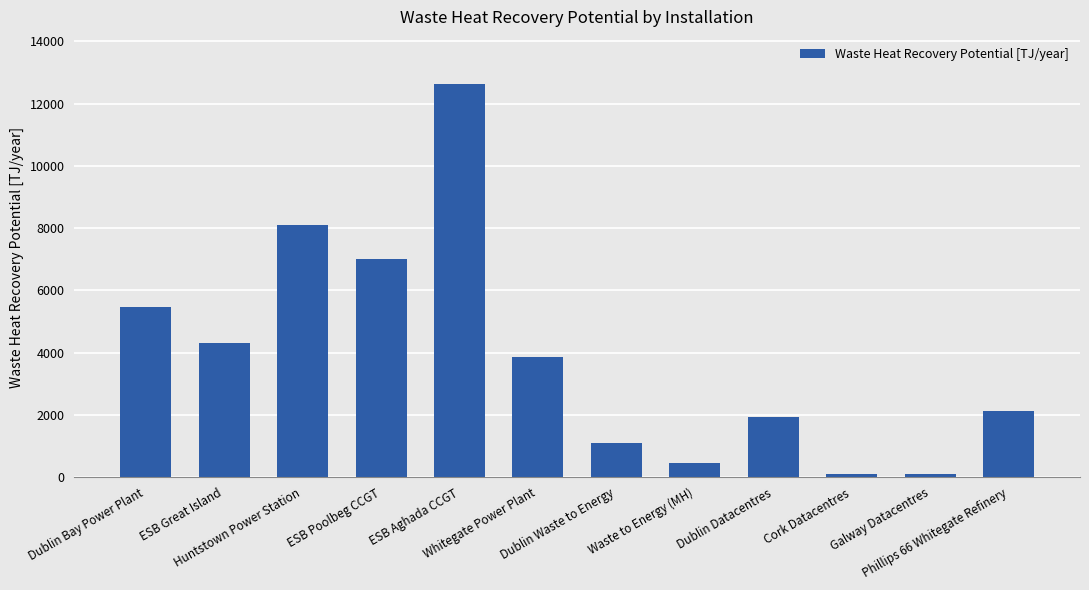

What is the value of the 12th bar from the left?

2127.7